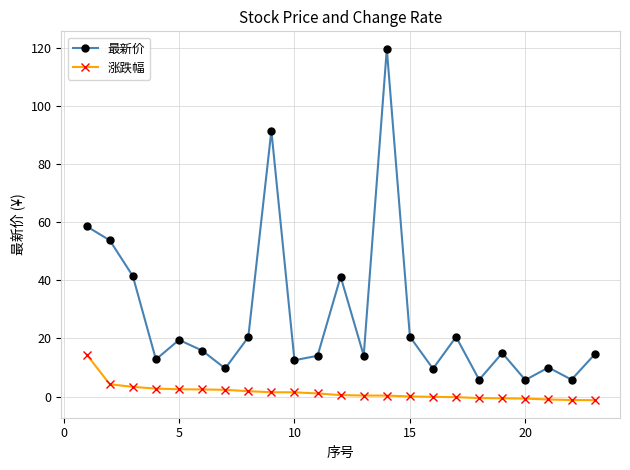

Rank the series by their maximum value, from highest to lowest.

最新价, 涨跌幅